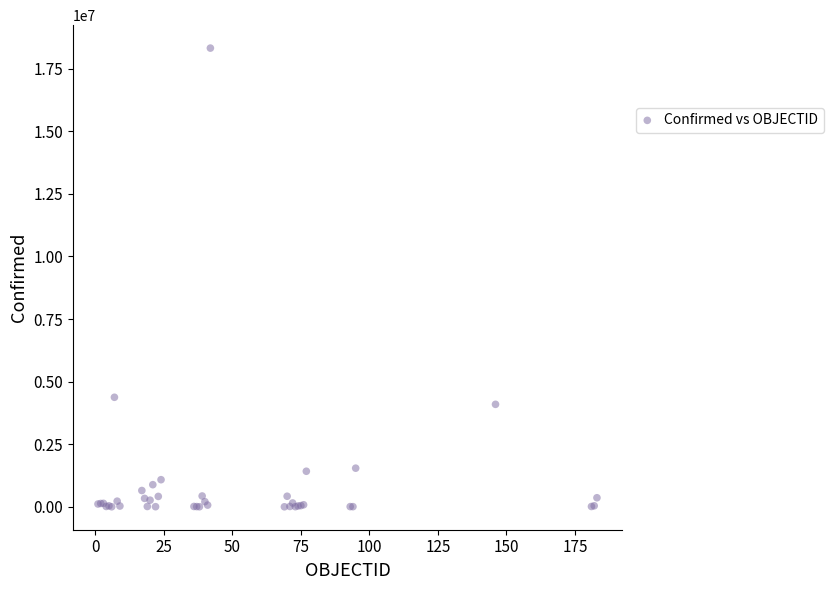

What Y value in the scatter plot is closest to 9161509?

4374587